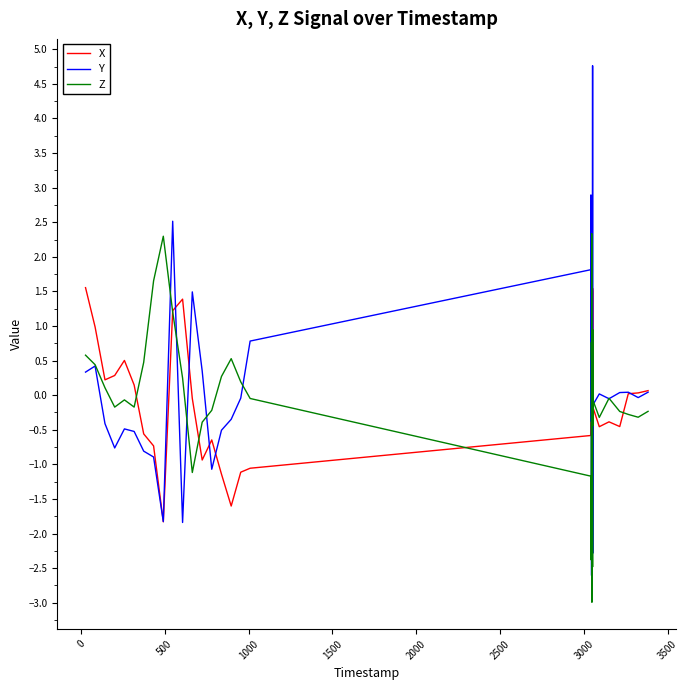

What is the maximum value shown in the chart?

4.8